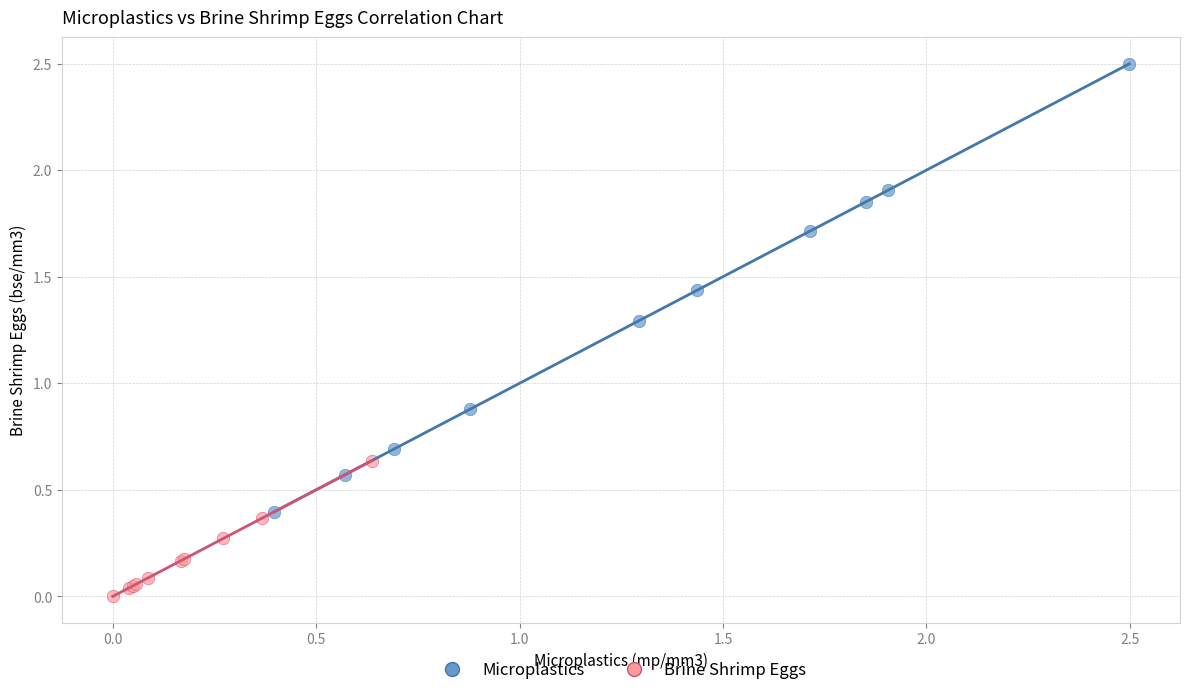

Which series has the largest Y range (max minus min)?

Microplastics